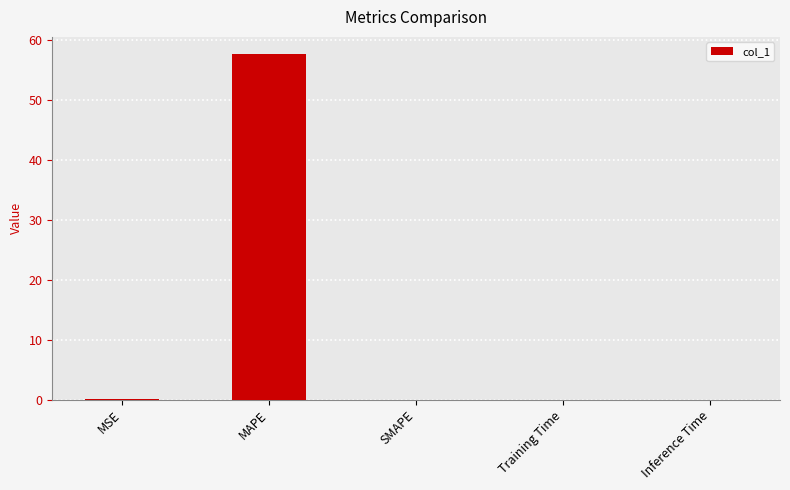

Which has a higher value, MSE or MAPE?

MAPE